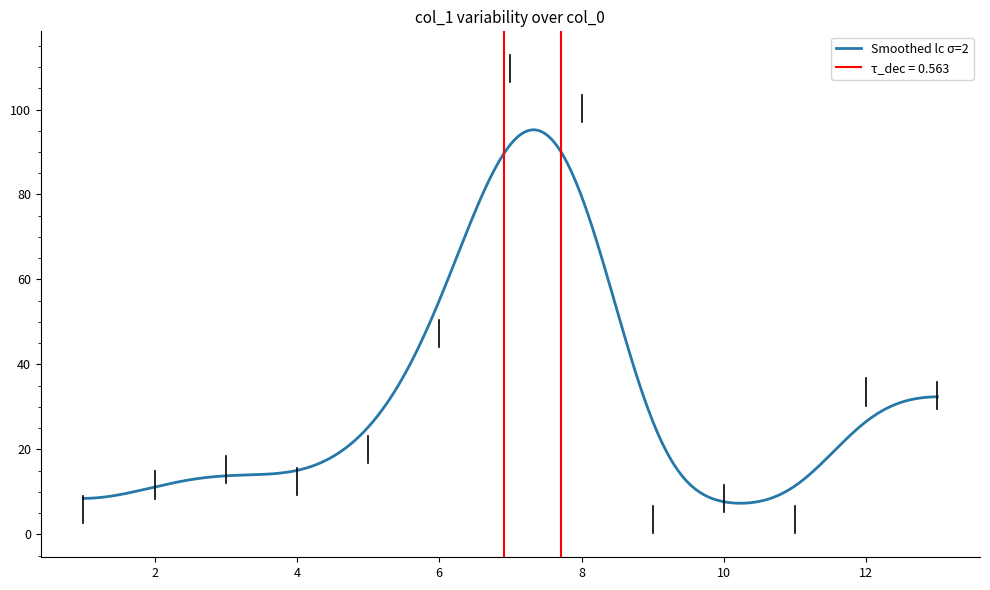

What is the maximum value shown in the chart?

109.6